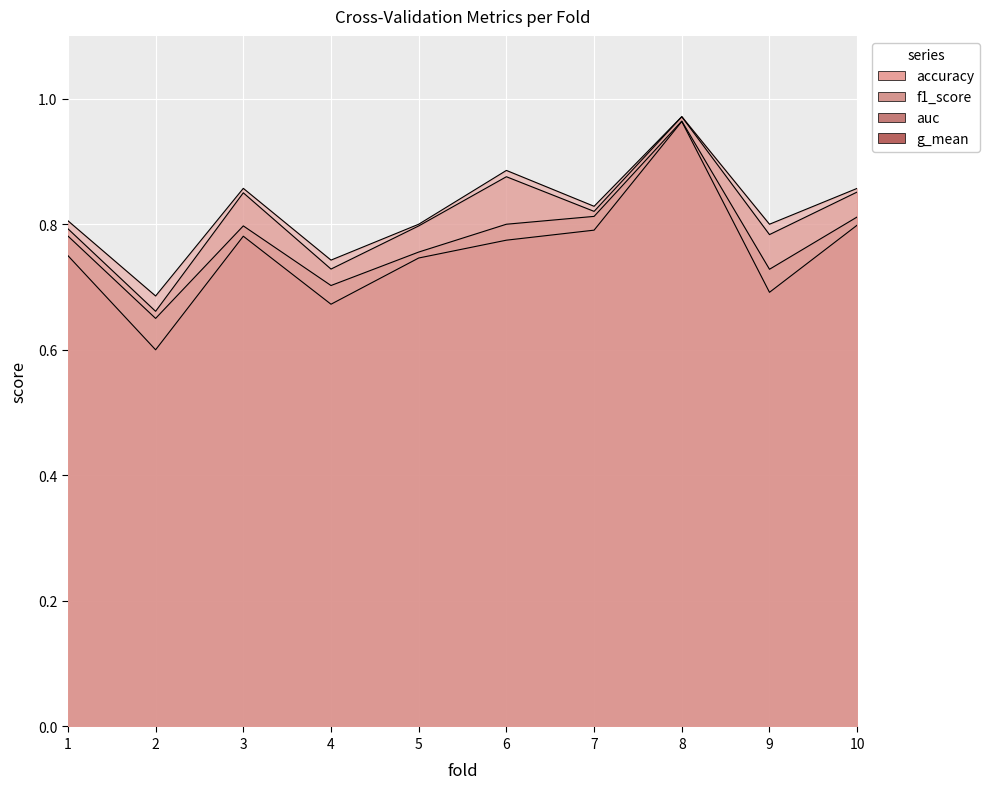

At which category does f1_score reach its first local peak?

3